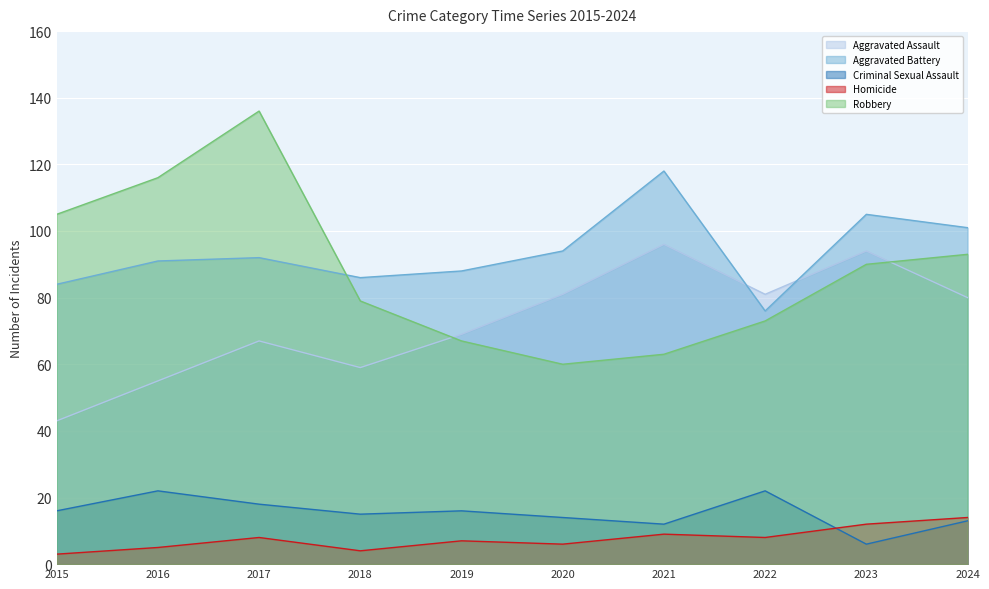

What is the difference between the highest and lowest values at 2023?

99